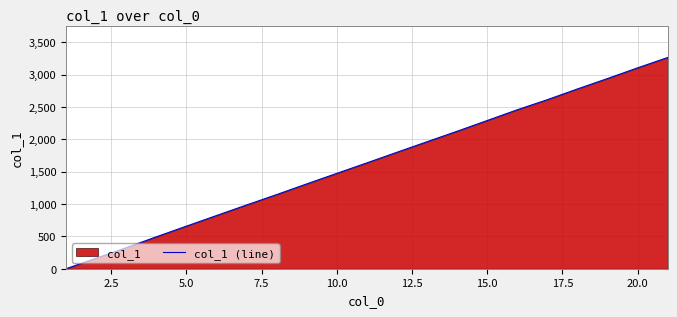

What is the maximum value shown in the chart?

3265